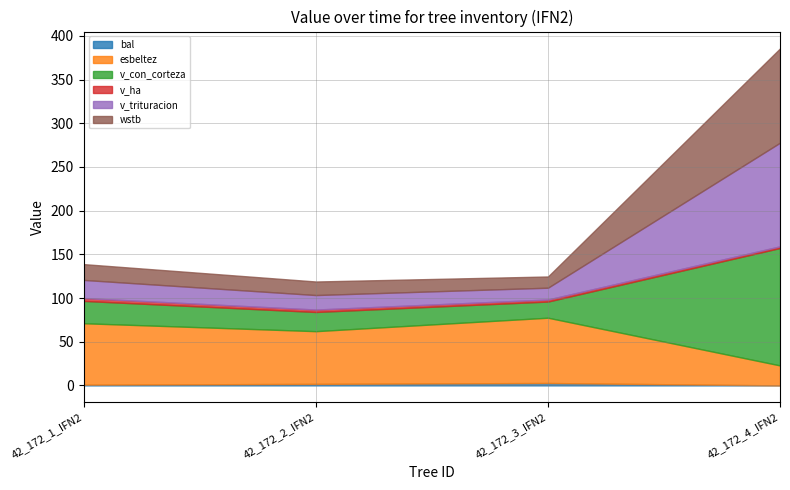

Which has a higher value, 42_172_2_IFN2 or 42_172_4_IFN2?

42_172_2_IFN2